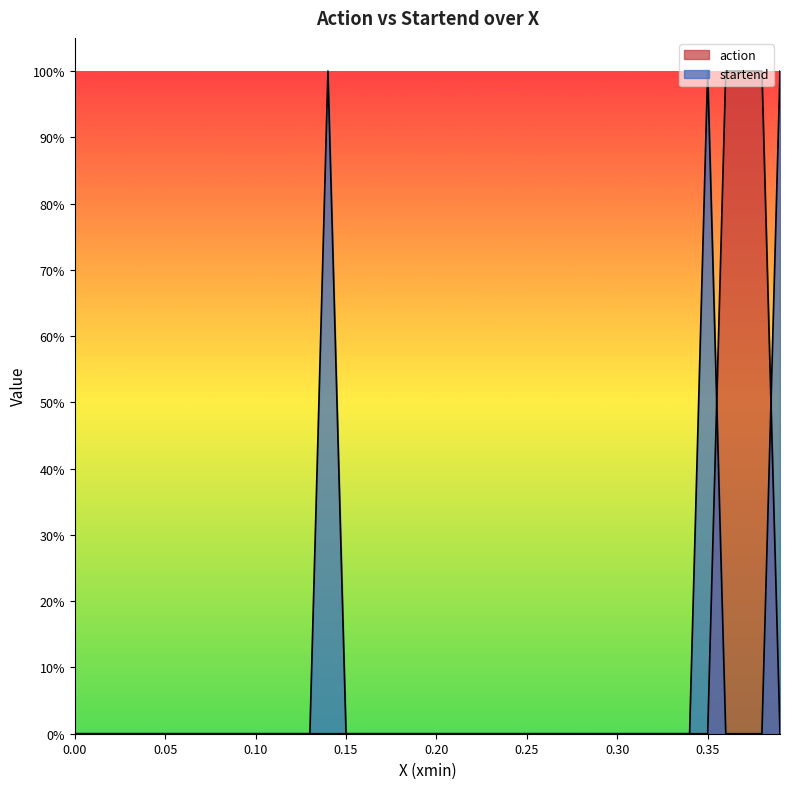

Does the chart display data point markers on the line(s)?

No